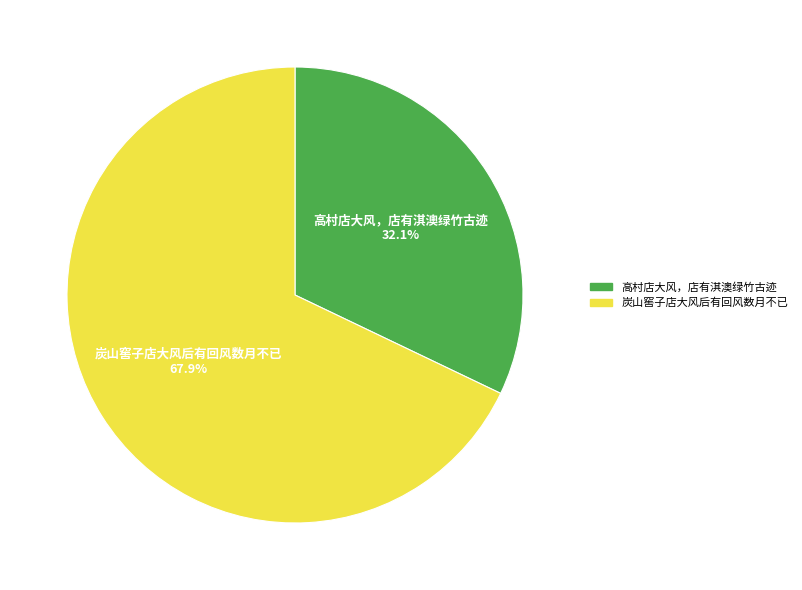

To the nearest percent, what is the difference between the largest and smallest slice percentages?

36%